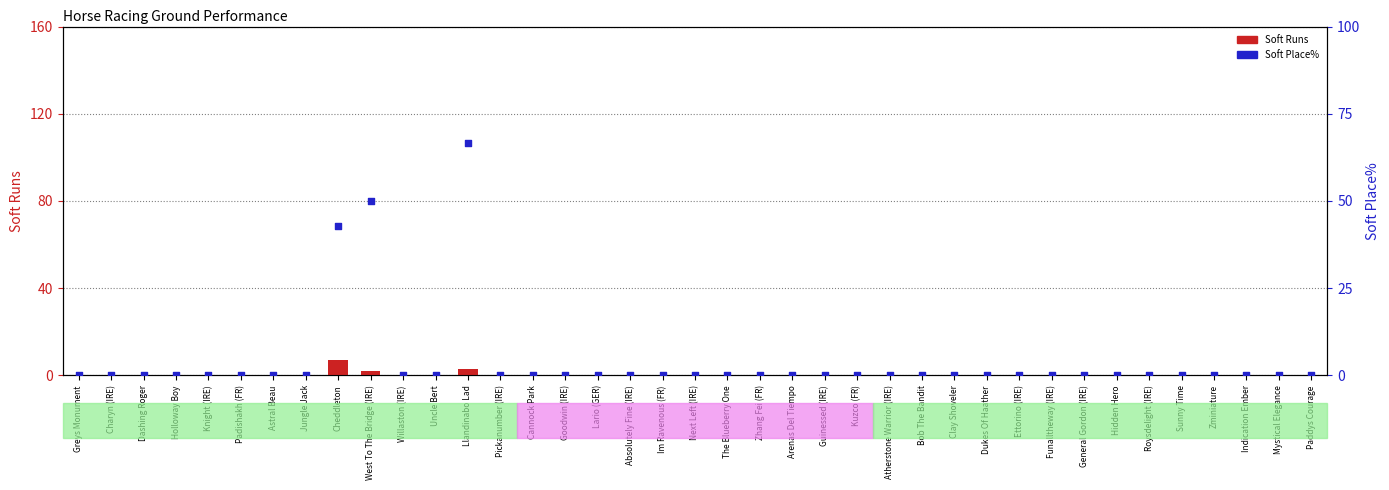

What are all the series names shown in the legend?

Soft Runs, Soft Place%